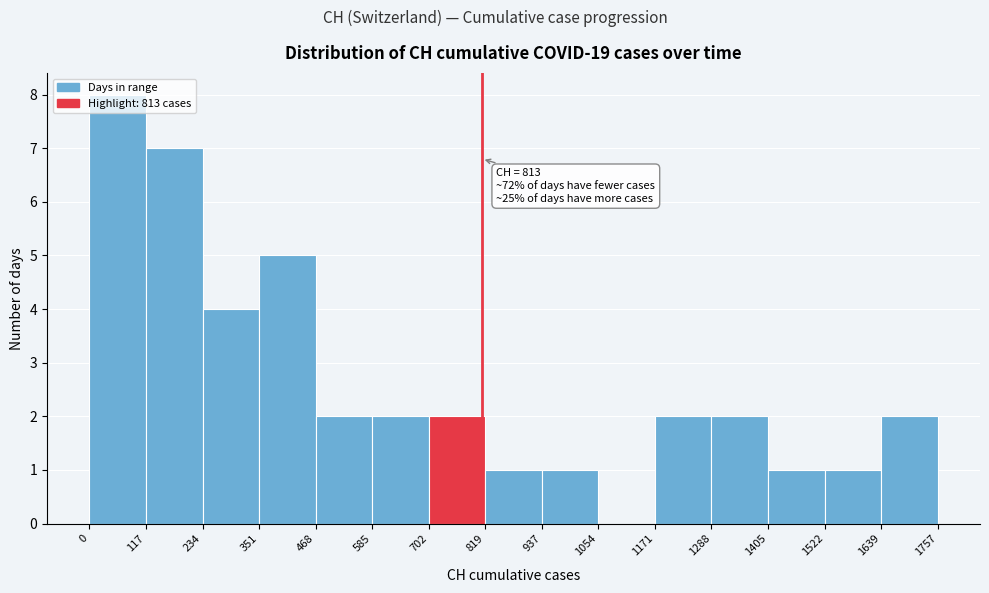

Over which range of the x-axis is the bar tallest?

0 to 117